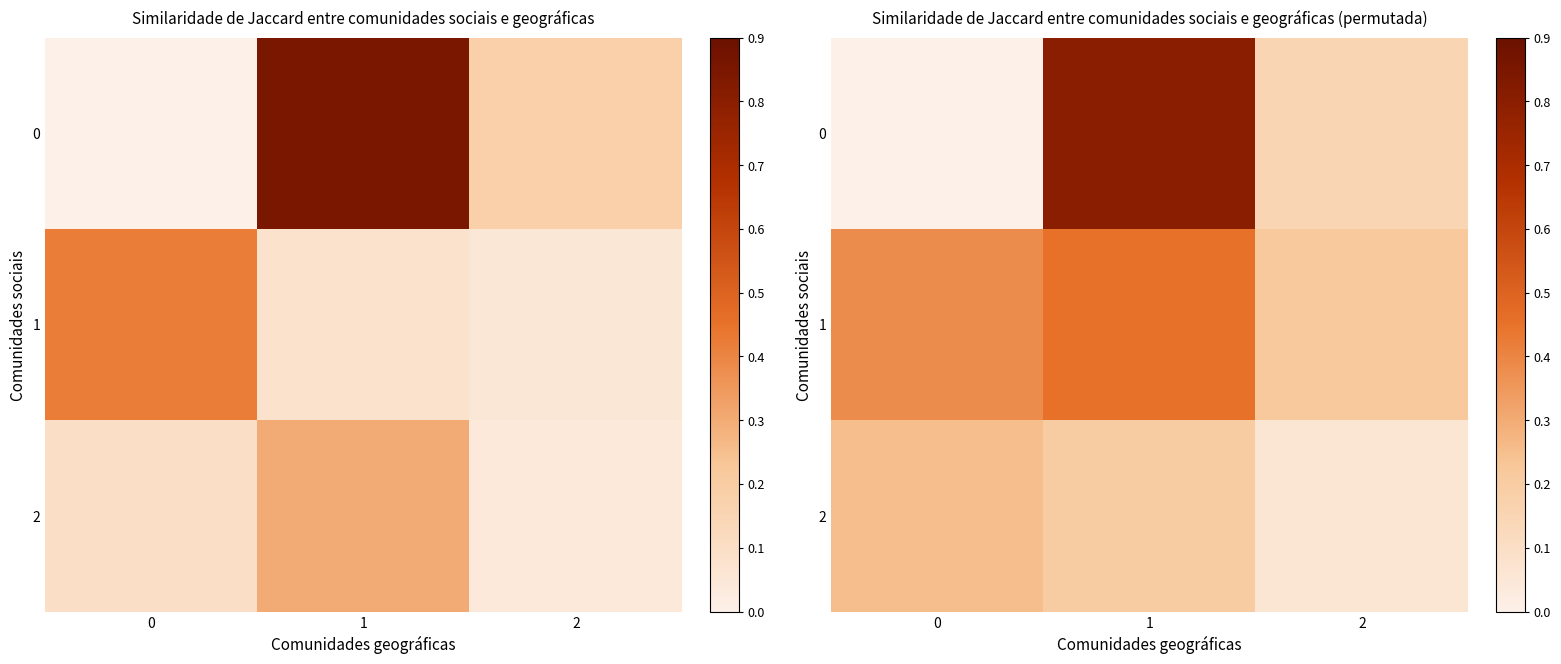

What is the difference between the maximum and second lowest values in the 0 series?

0.7